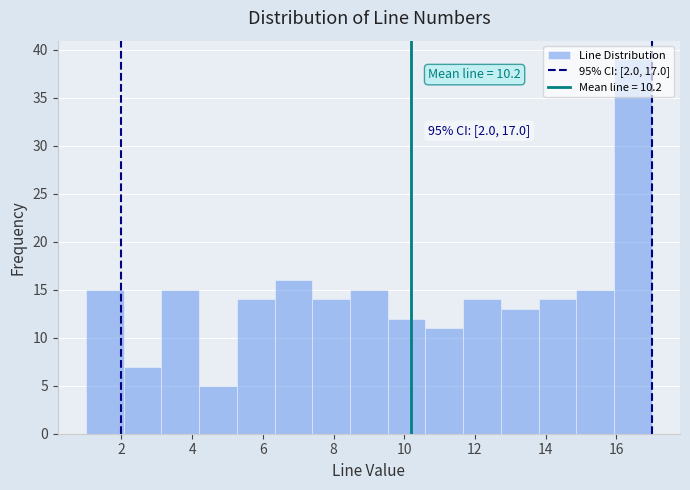

Over which range of the x-axis is the bar tallest?

16.0 to 17.0